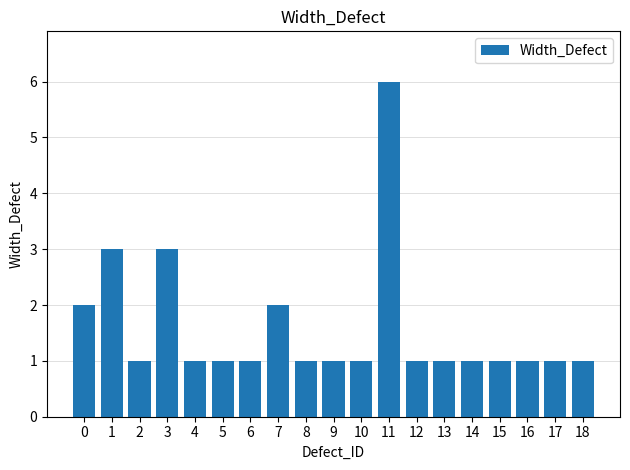

What is the sum of the values at 8 and 5?

2